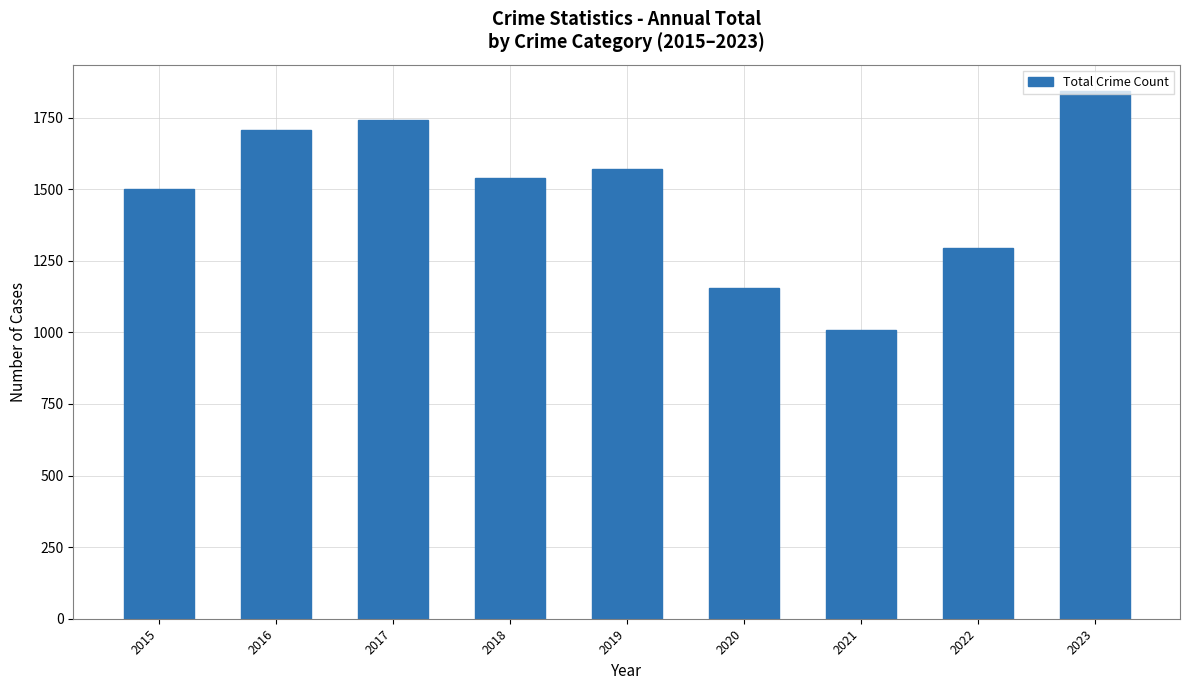

Reading right to left, transcribe all the data shown in this chart.

1842	1293	1007	1154	1571	1539	1742	1708	1500